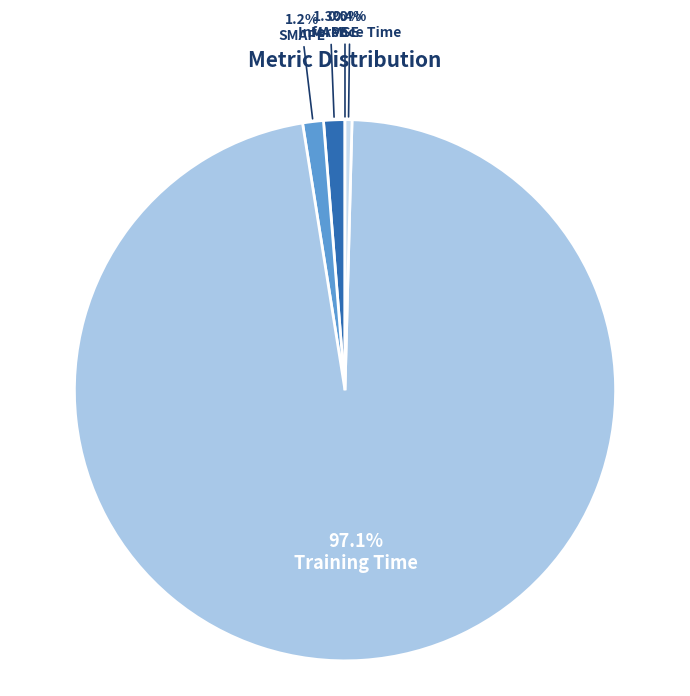

Is Training Time the majority of the pie?

Yes